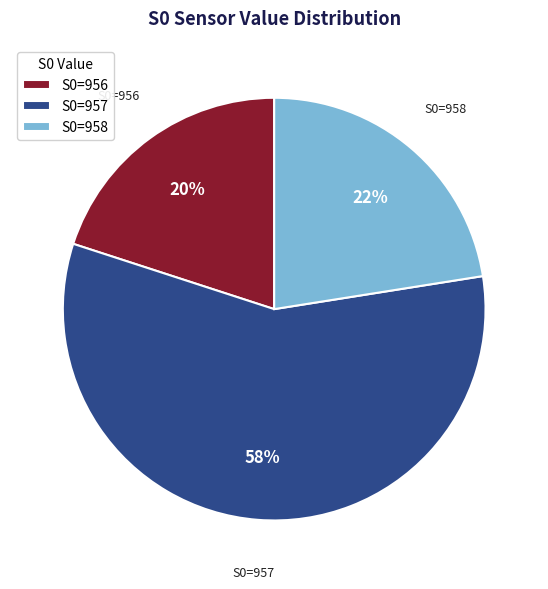

To the nearest percent, what portion does S0=956 represent?

20%